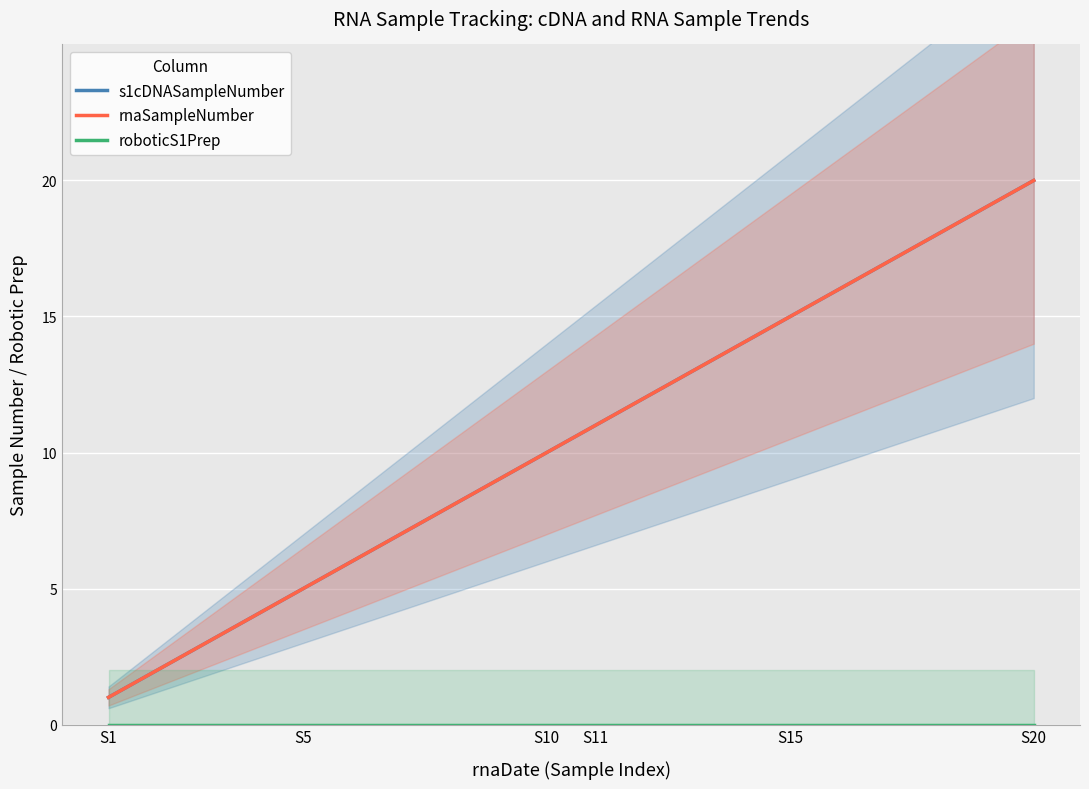

What is the maximum value shown in the chart?

20